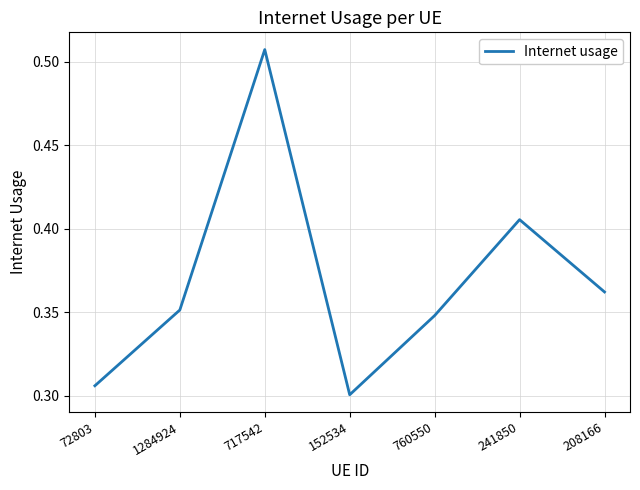

What is the sum of all values?

2.6